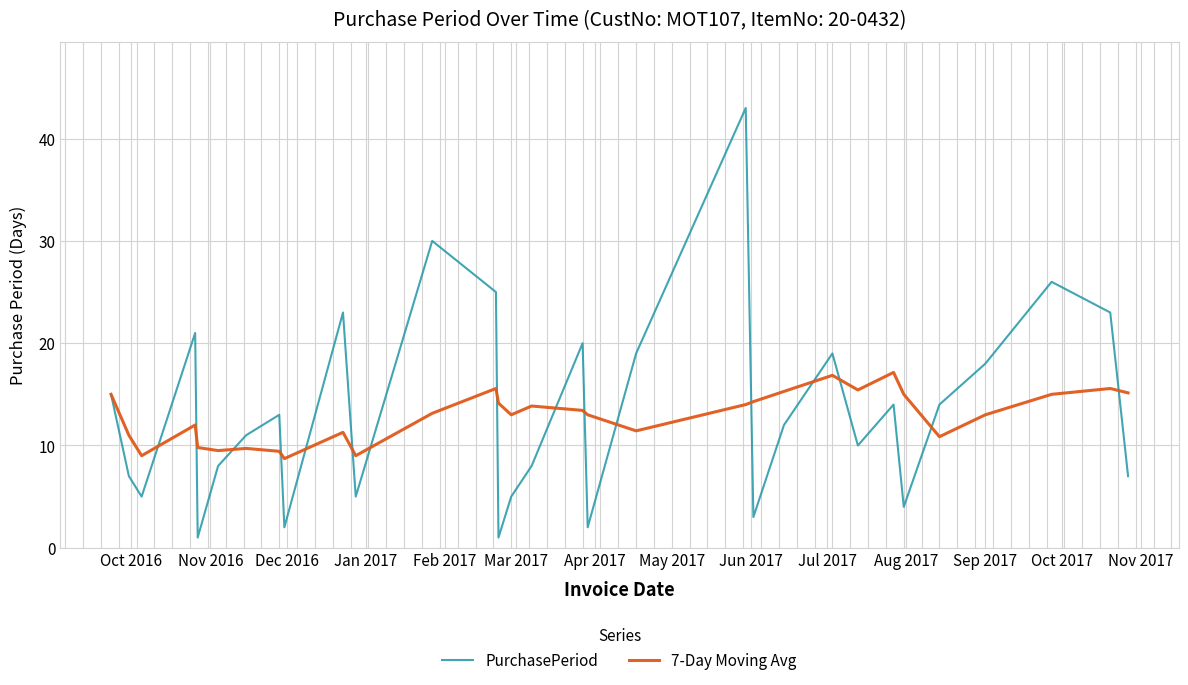

What is the minimum value shown in the chart?

1.0